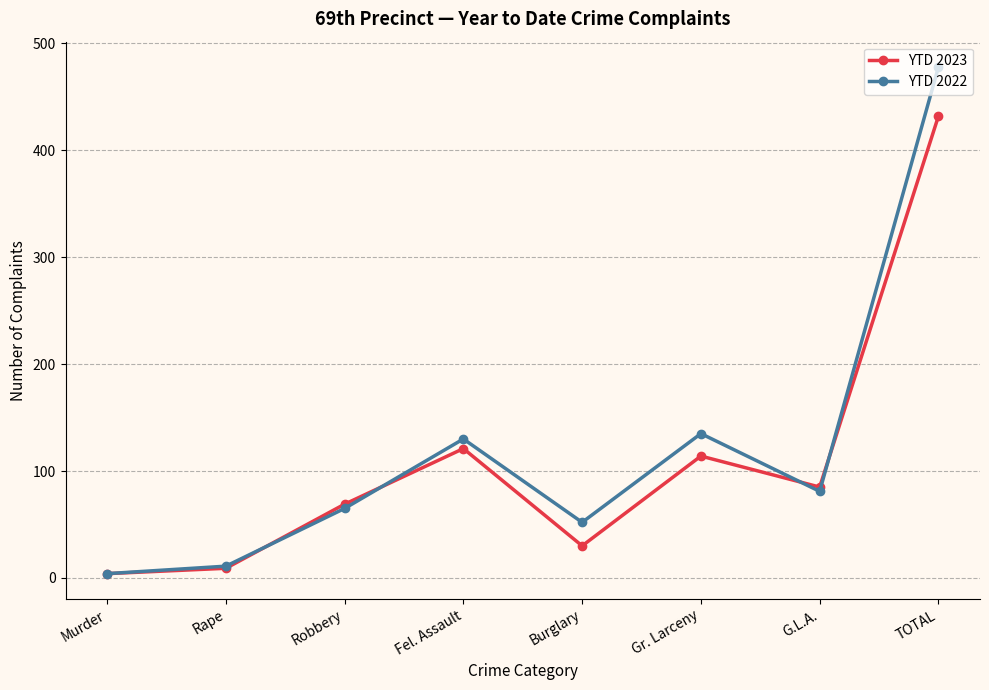

Count the number of data series in this chart.

2